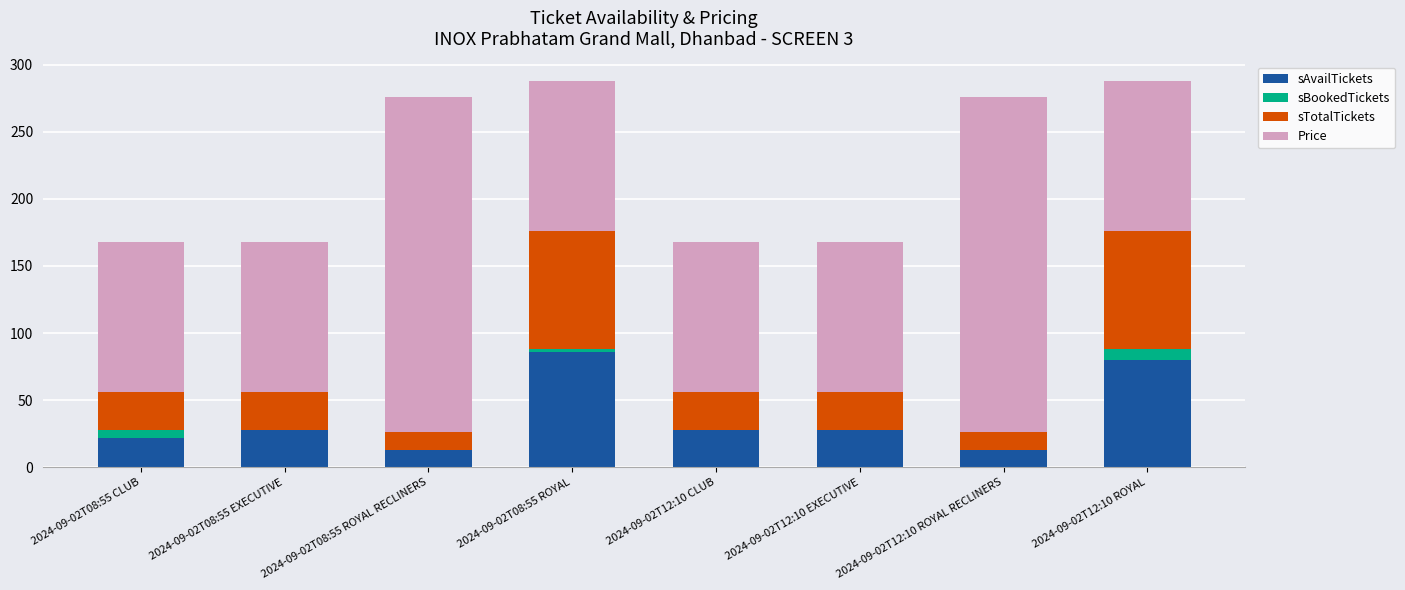

What is the label of the 6th bar from the right?

2024-09-02T08:55 ROYAL RECLINERS